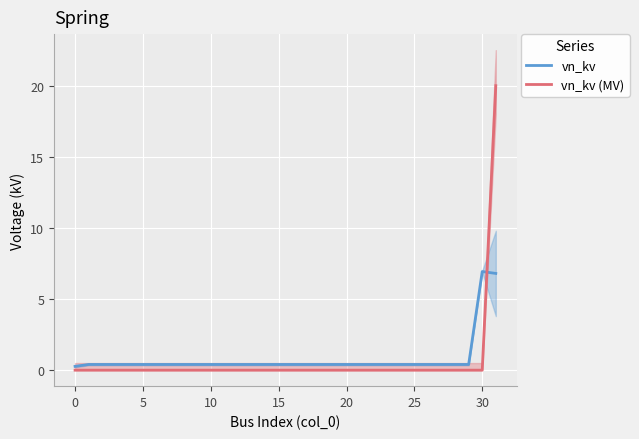

What is the label of the 14th point from the right?

18